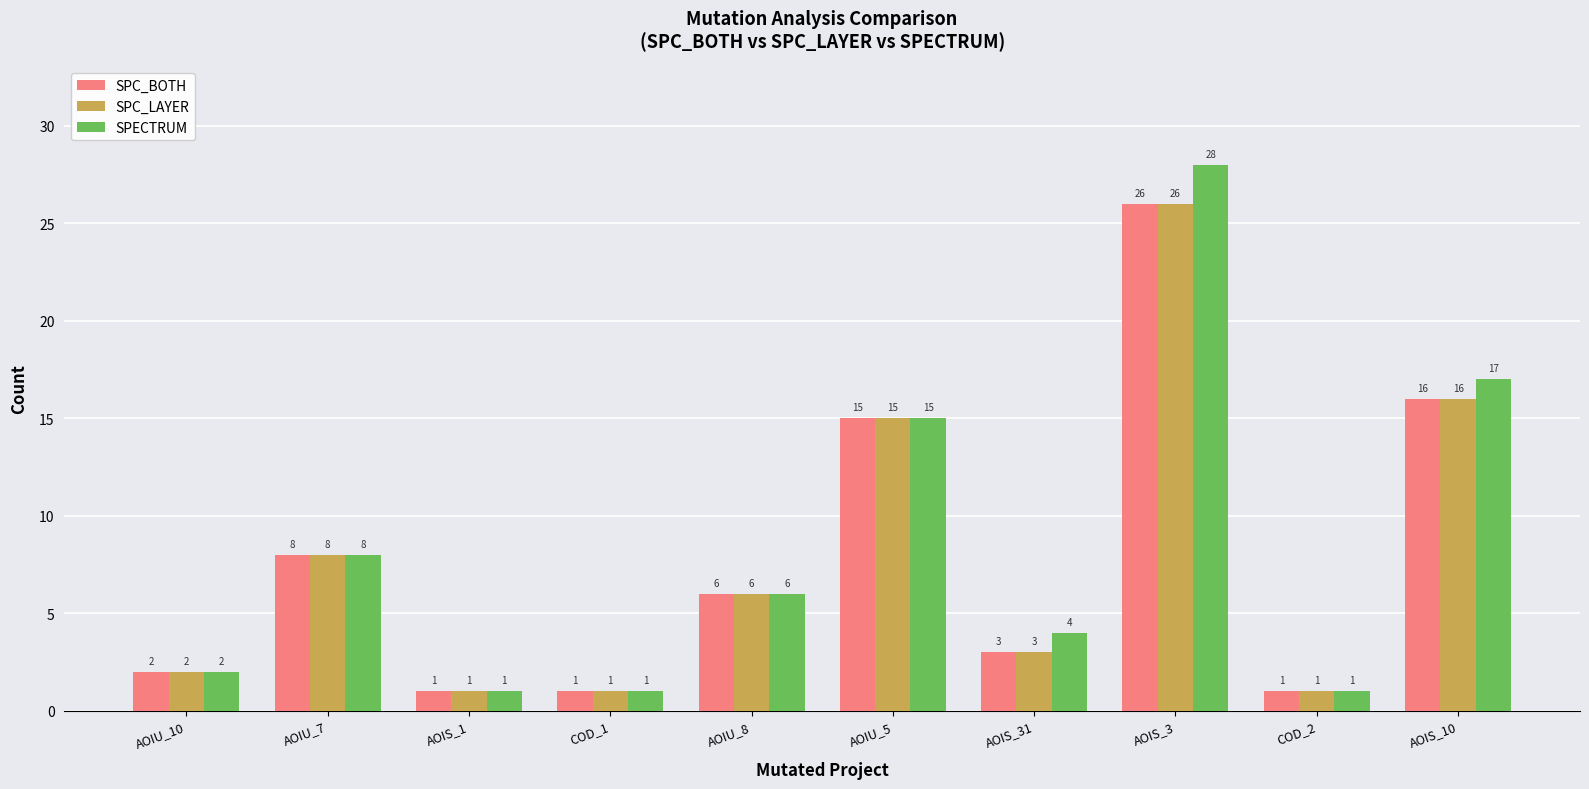

What is the total value across all series at AOIS_10?

49